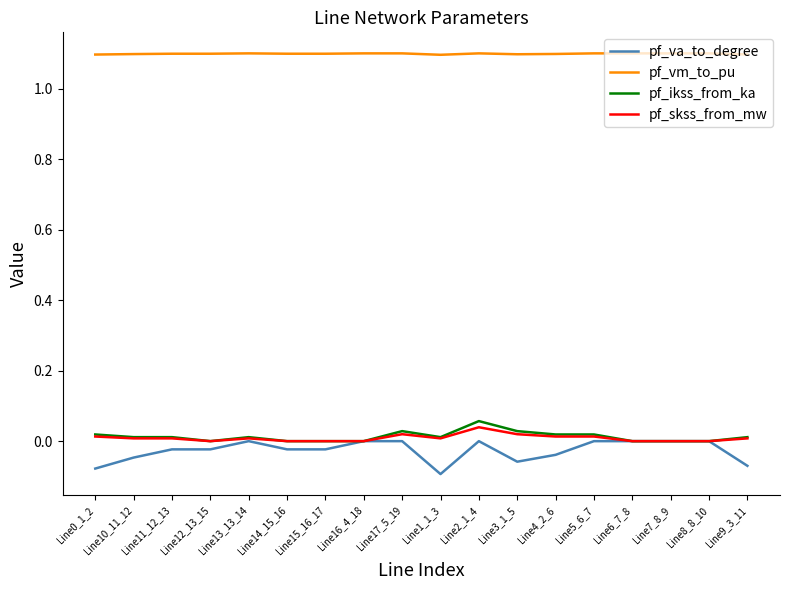

What is the total value across all series at Line7_8_9?

1.1